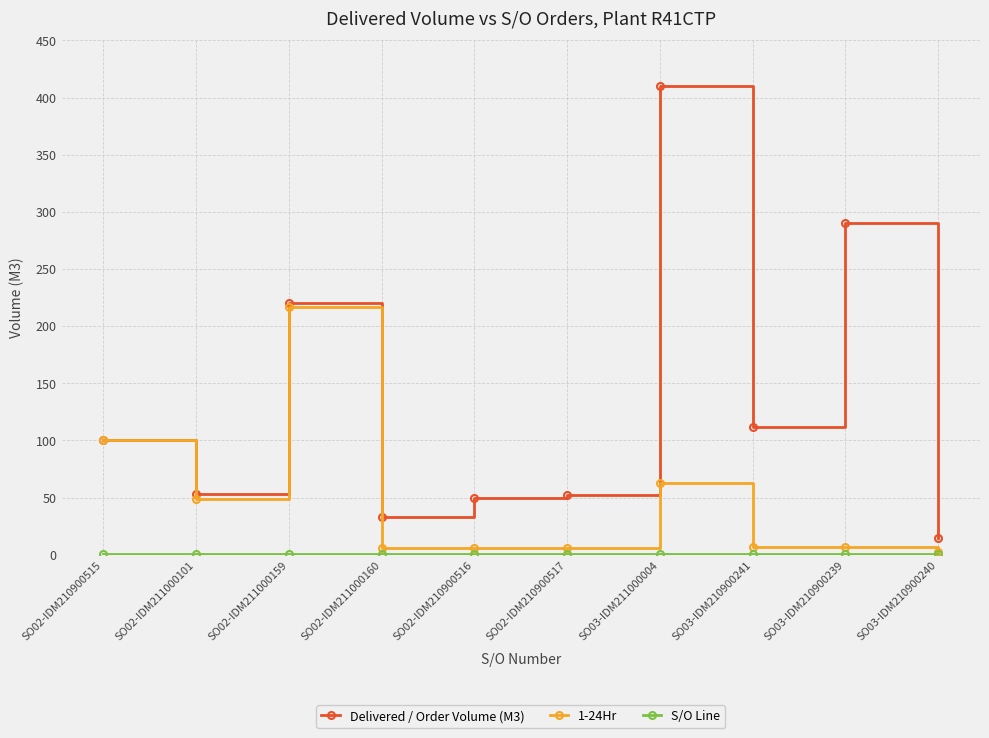

At which category is the sum across all series the highest?

SO03-IDM211000004